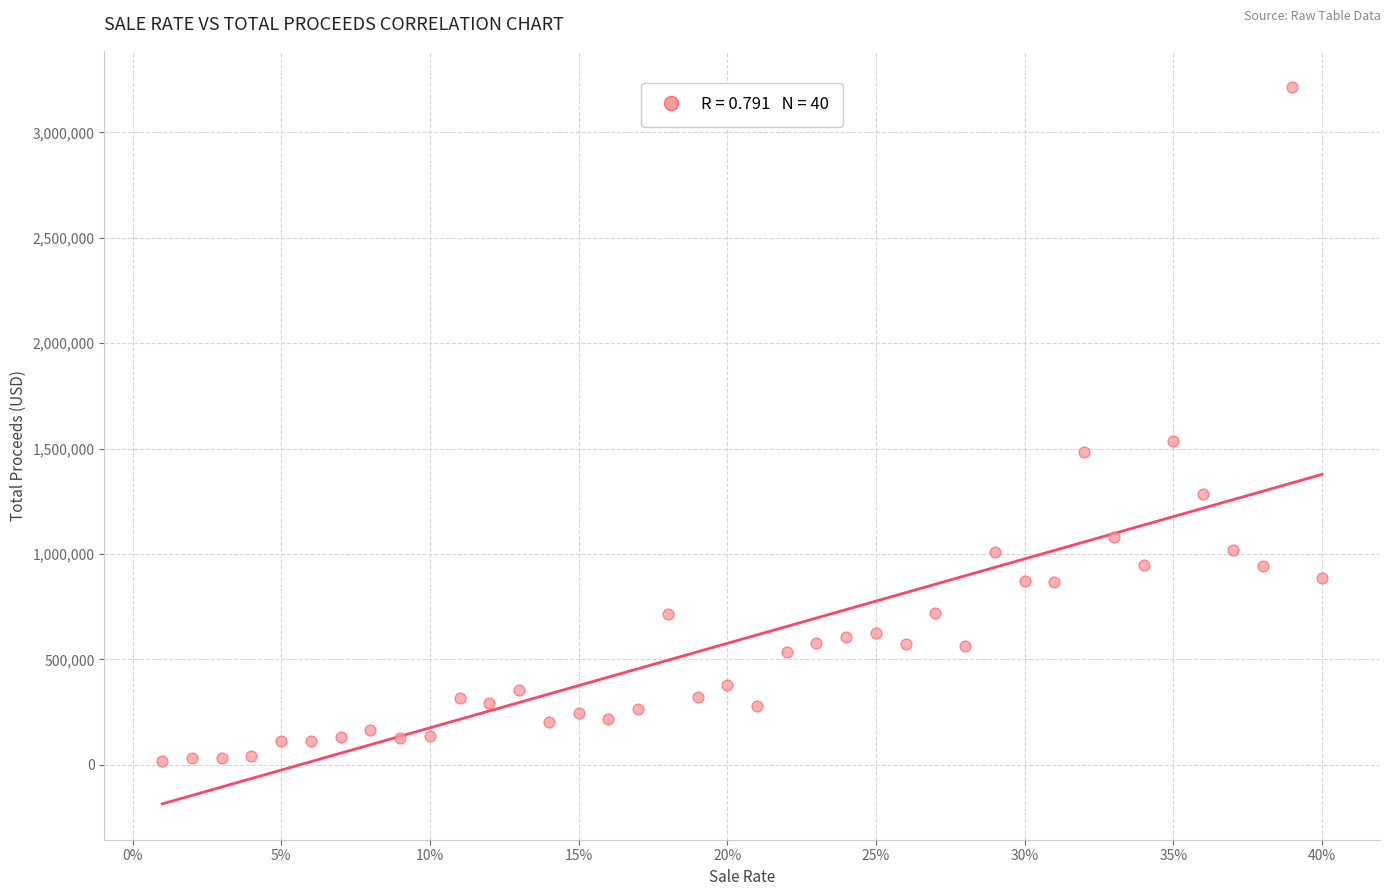

What is the range of X values (max minus min)?

0.4